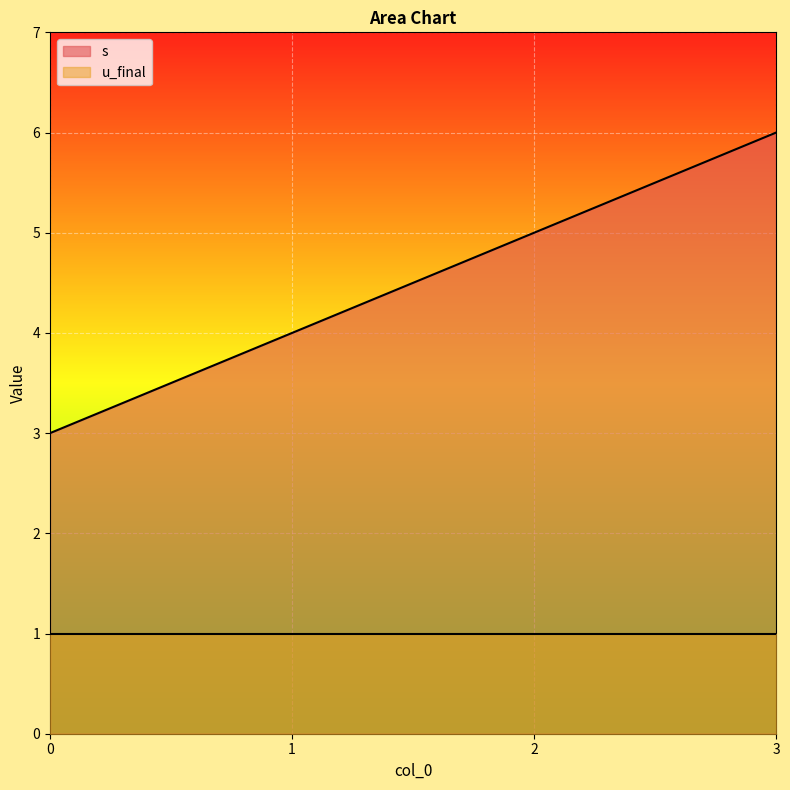

How many values exceed 5?

1